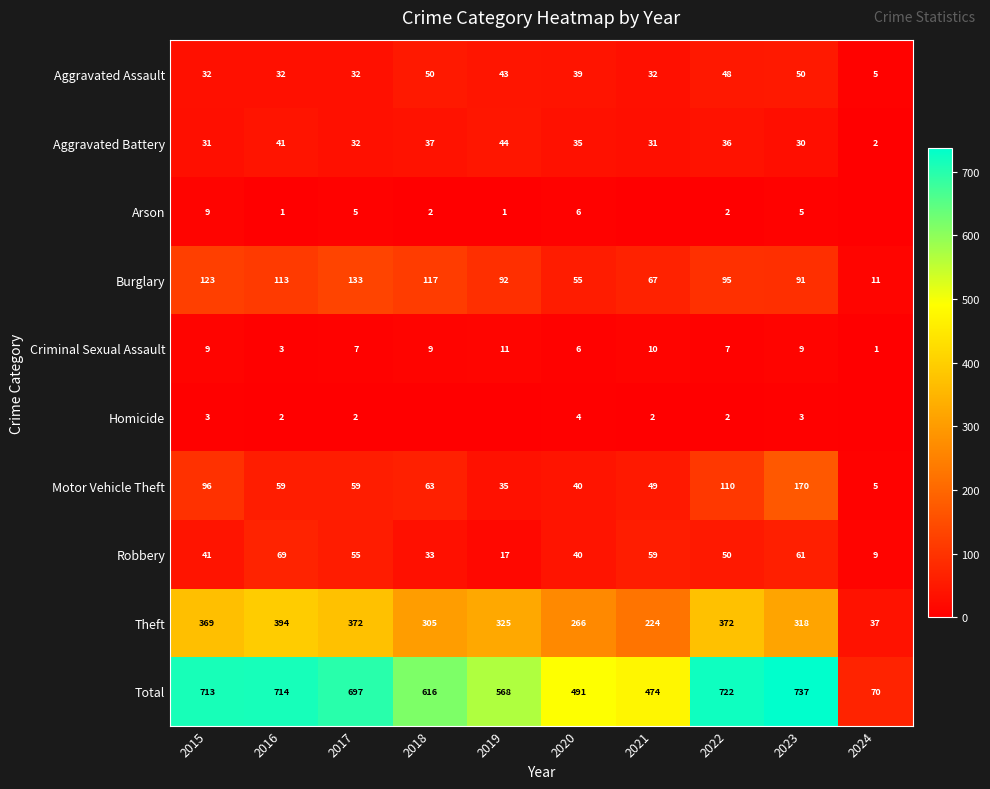

The Theft series shows 652 at 2016. True or false?

False